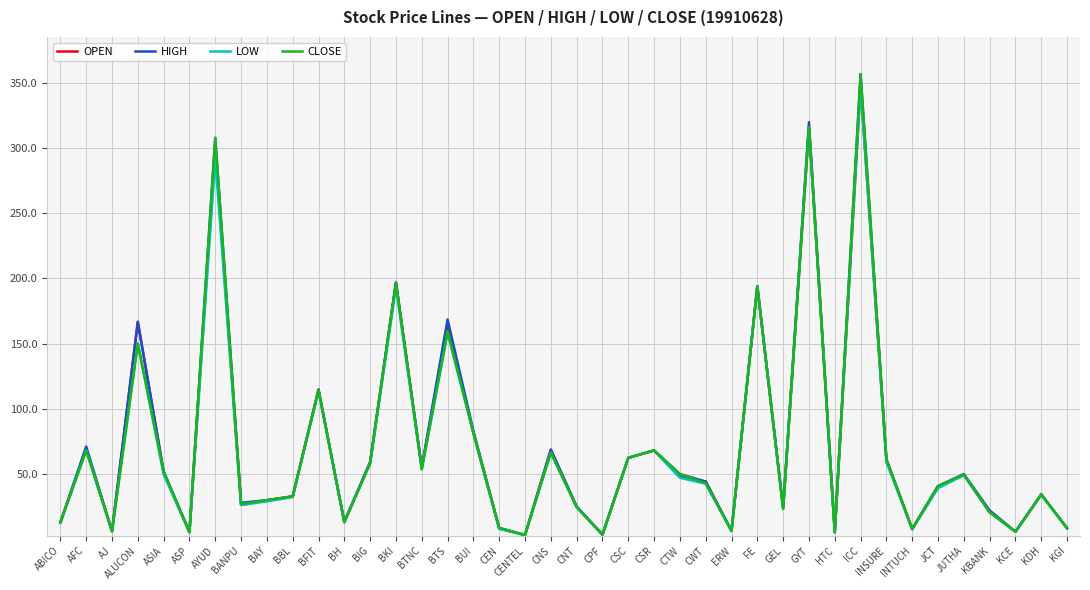

True or false: CLOSE has more than 1 interior local peaks.

True